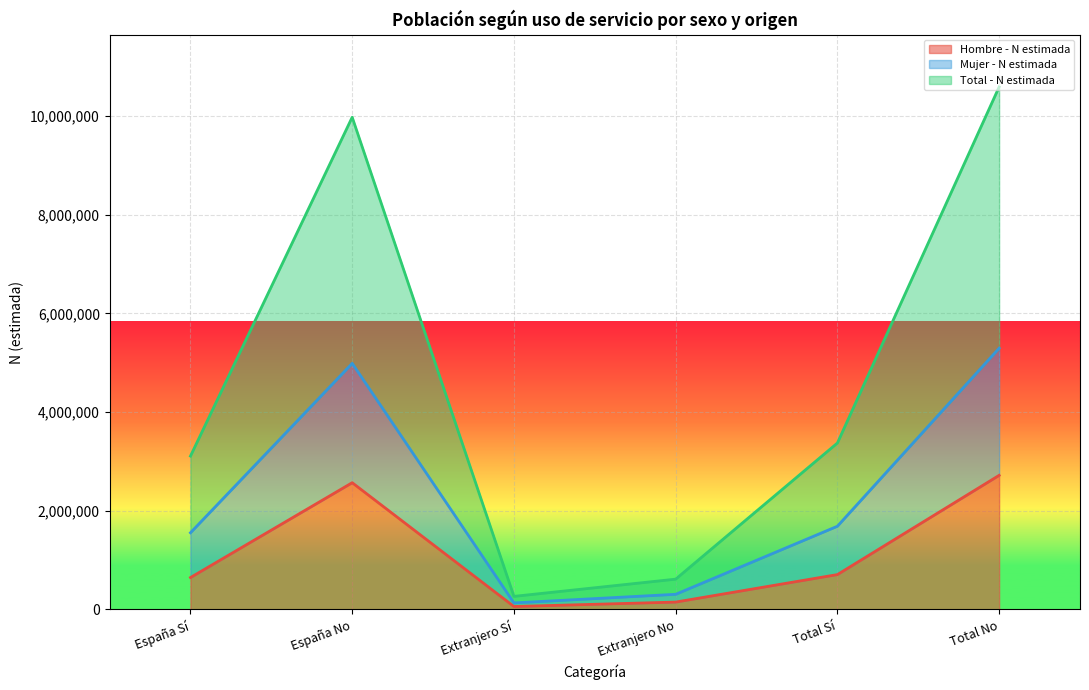

Which series has the largest total across all categories?

Total - N estimada